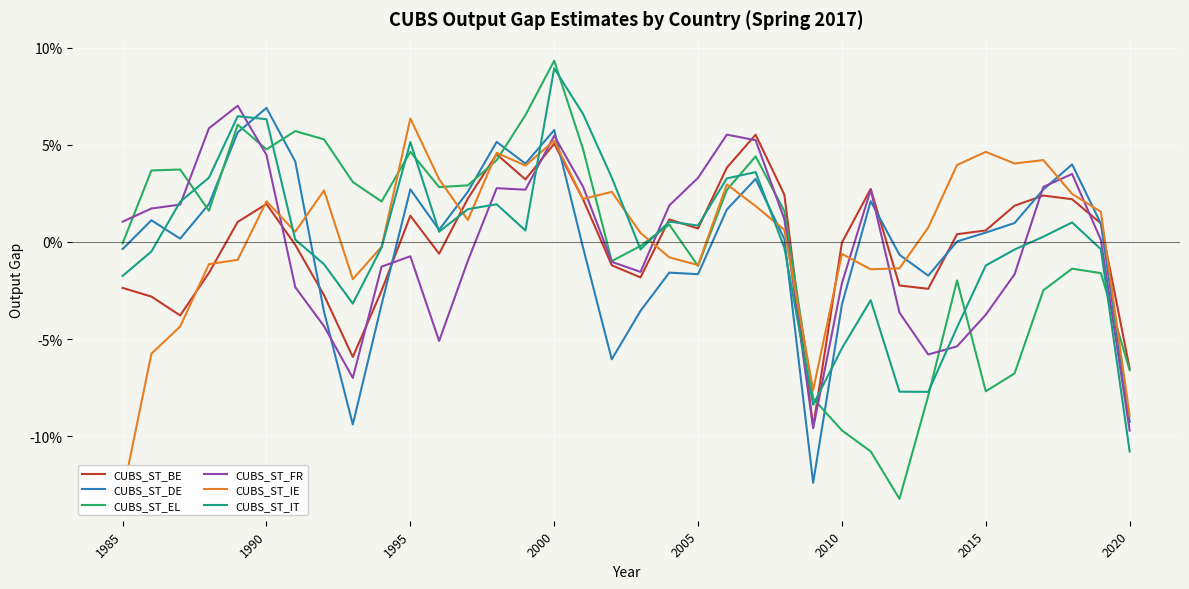

Which series has the largest range (max minus min)?

CUBS_ST_EL